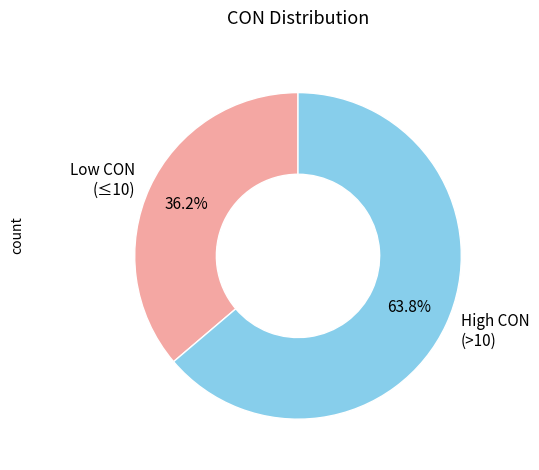

Approximately how many times larger is the value at High CON (>10) compared to Low CON (≤10)?

1.8